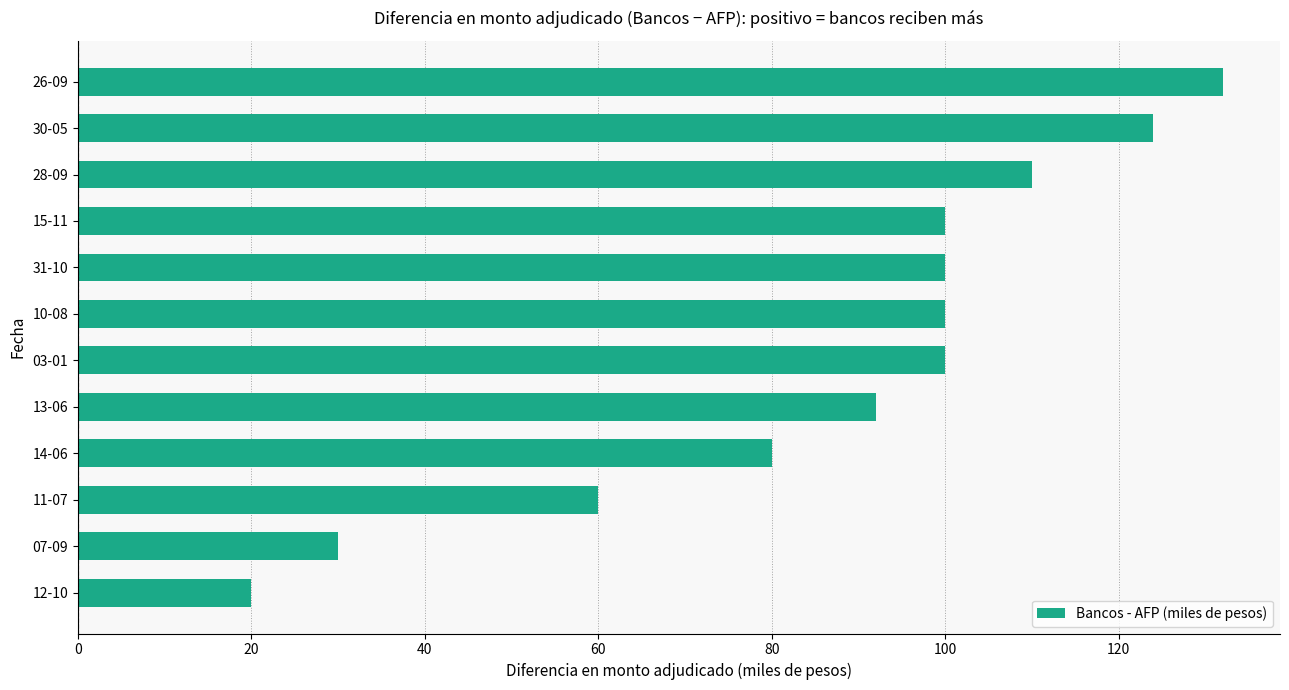

What is the sum of the values at 28-09 and 13-06?

202